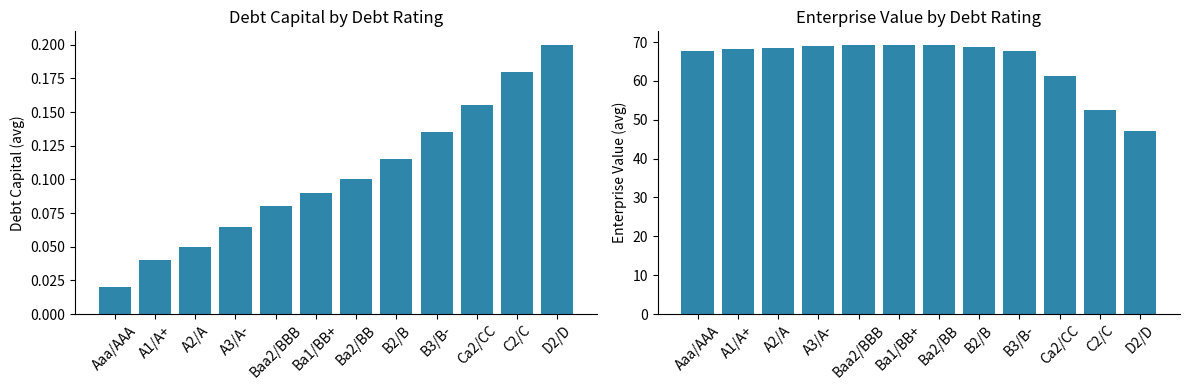

What position from the right is B3/B-?

4